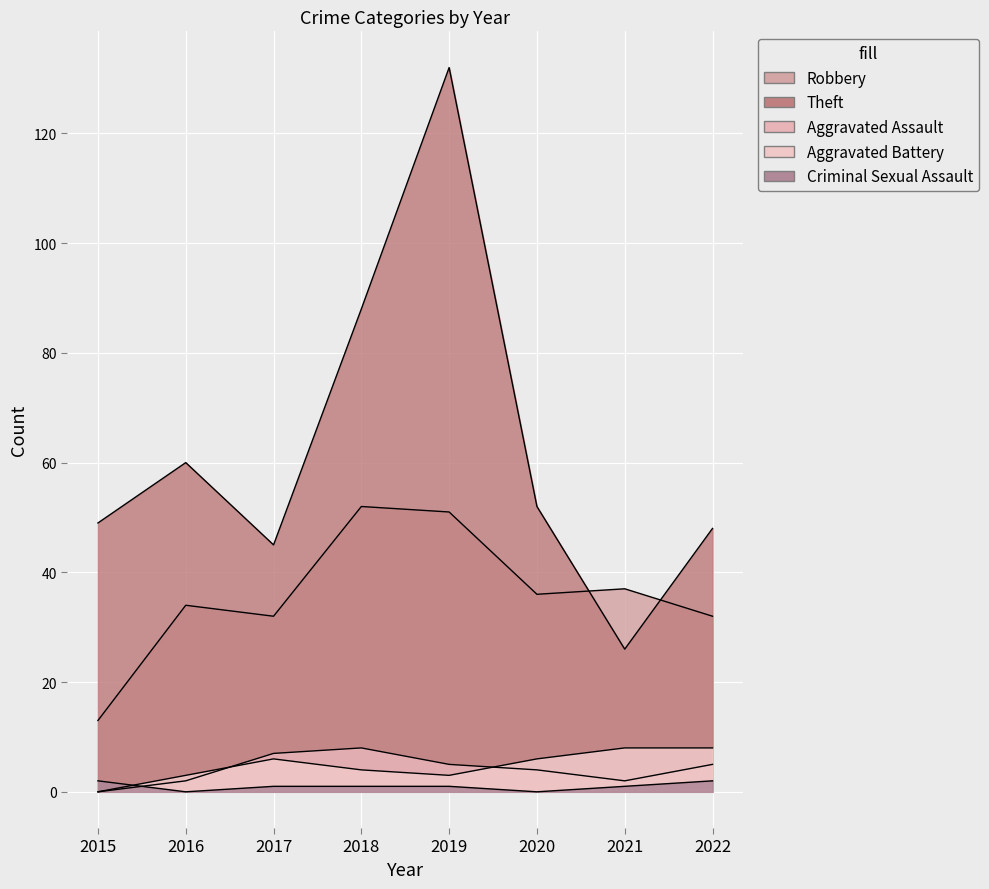

How many data points in Criminal Sexual Assault are less than 1?

2